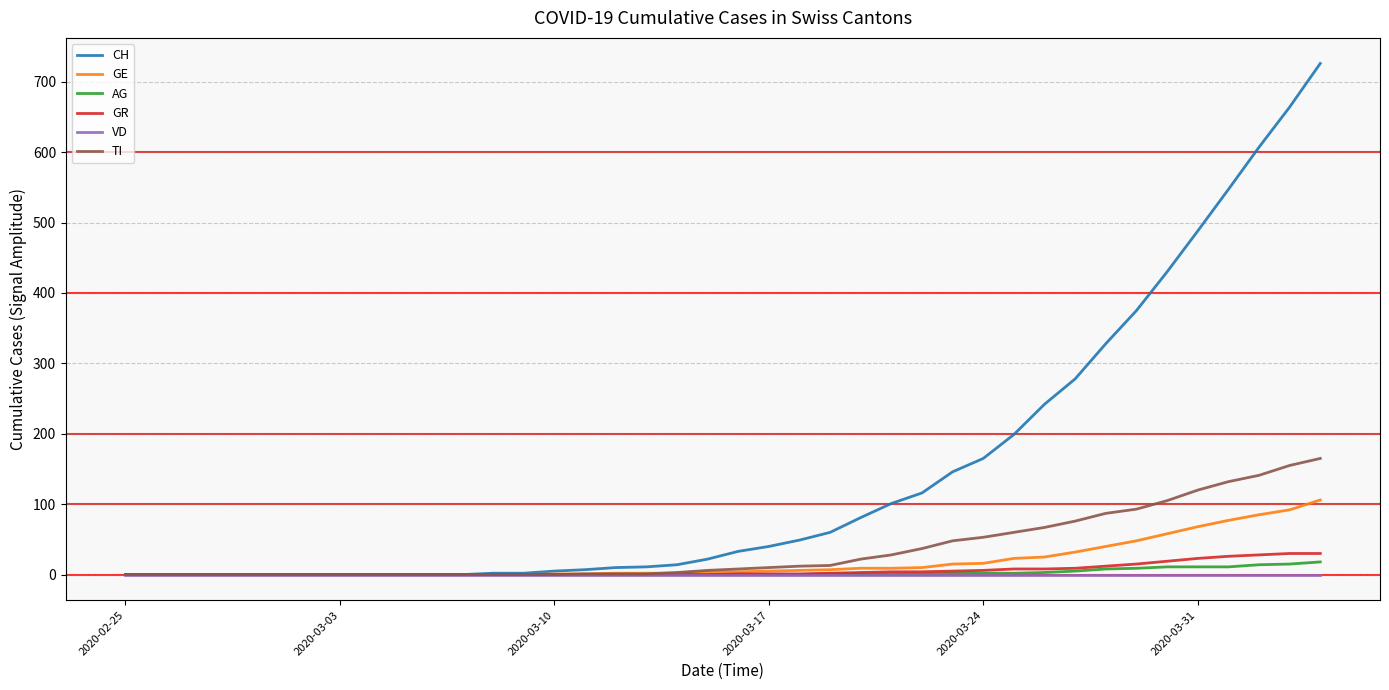

Which series has the widest spread of values?

CH